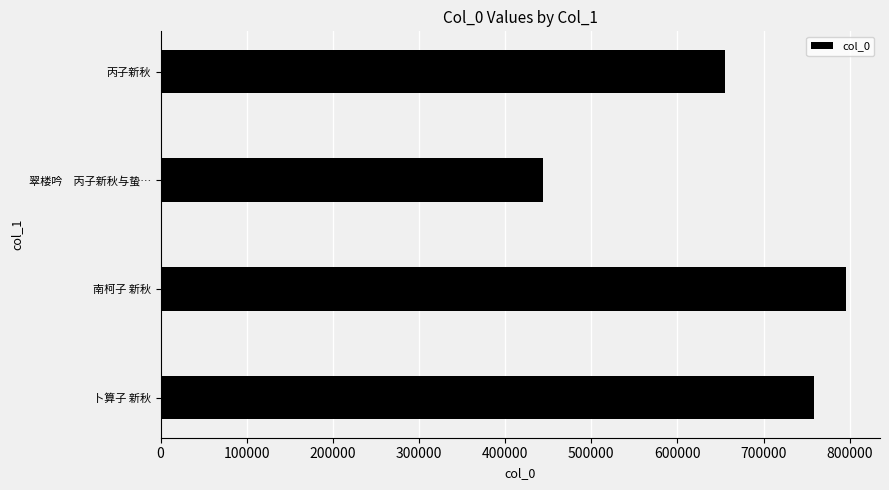

What is the difference between the maximum and minimum values?

351913